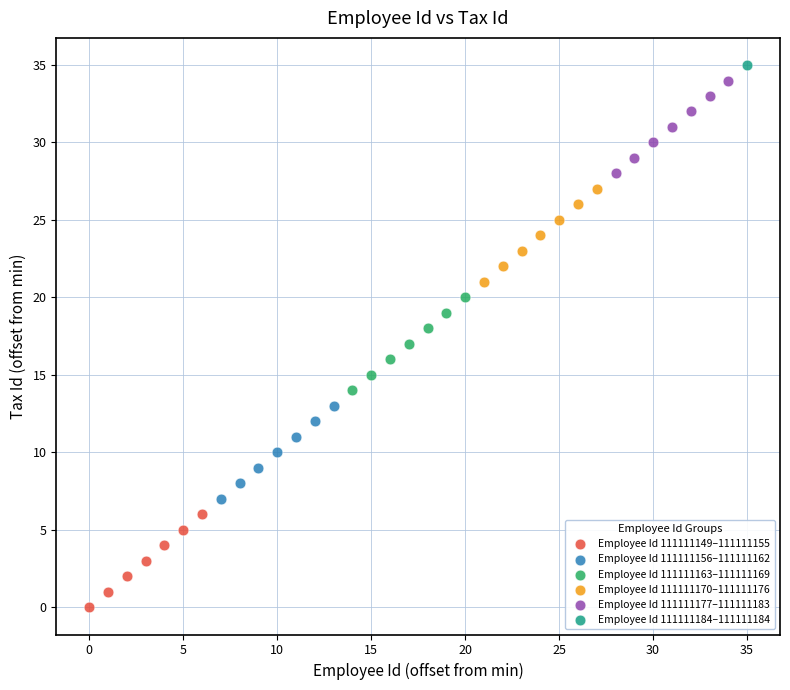

What are all the series names shown in the legend?

Employee Id 111111149–111111155, Employee Id 111111156–111111162, Employee Id 111111163–111111169, Employee Id 111111170–111111176, Employee Id 111111177–111111183, Employee Id 111111184–111111184